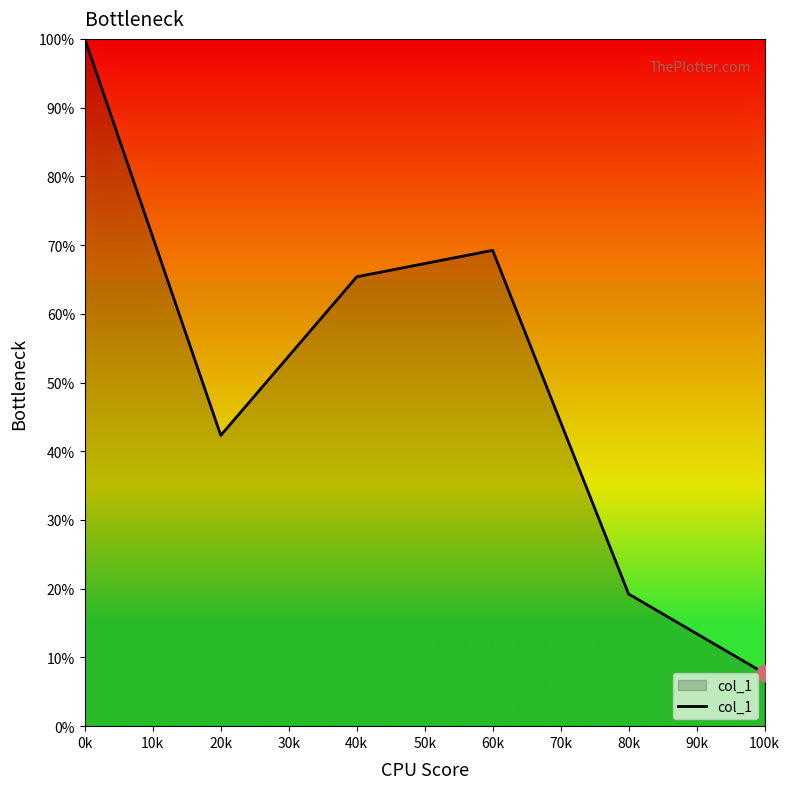

Reading left to right, transcribe all the data shown in this chart.

100.0	42.3	65.4	69.2	19.2	7.7